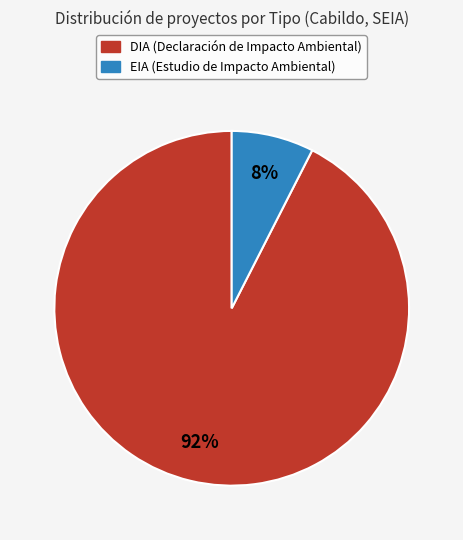

To the nearest percent, what is the combined percentage of EIA and DIA?

100%